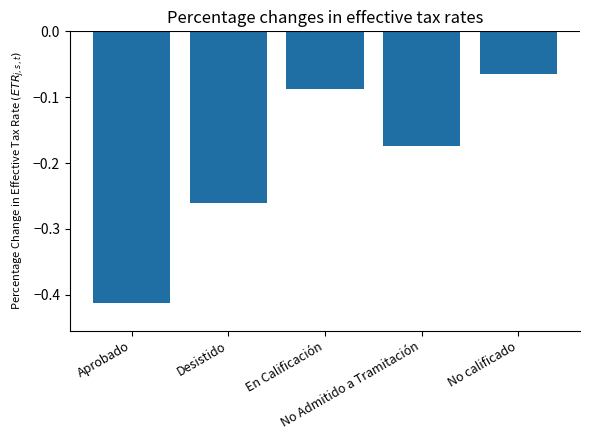

What is the change in value from Aprobado to Desistido?

+0.2